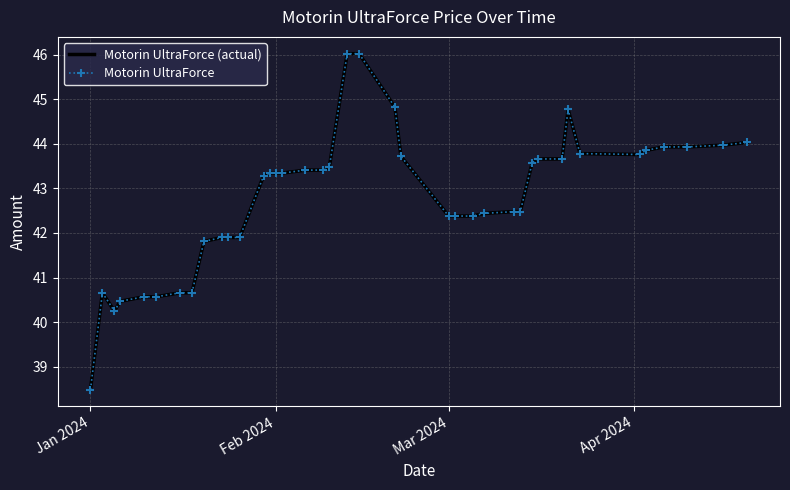

How many lines are shown in the chart?

2